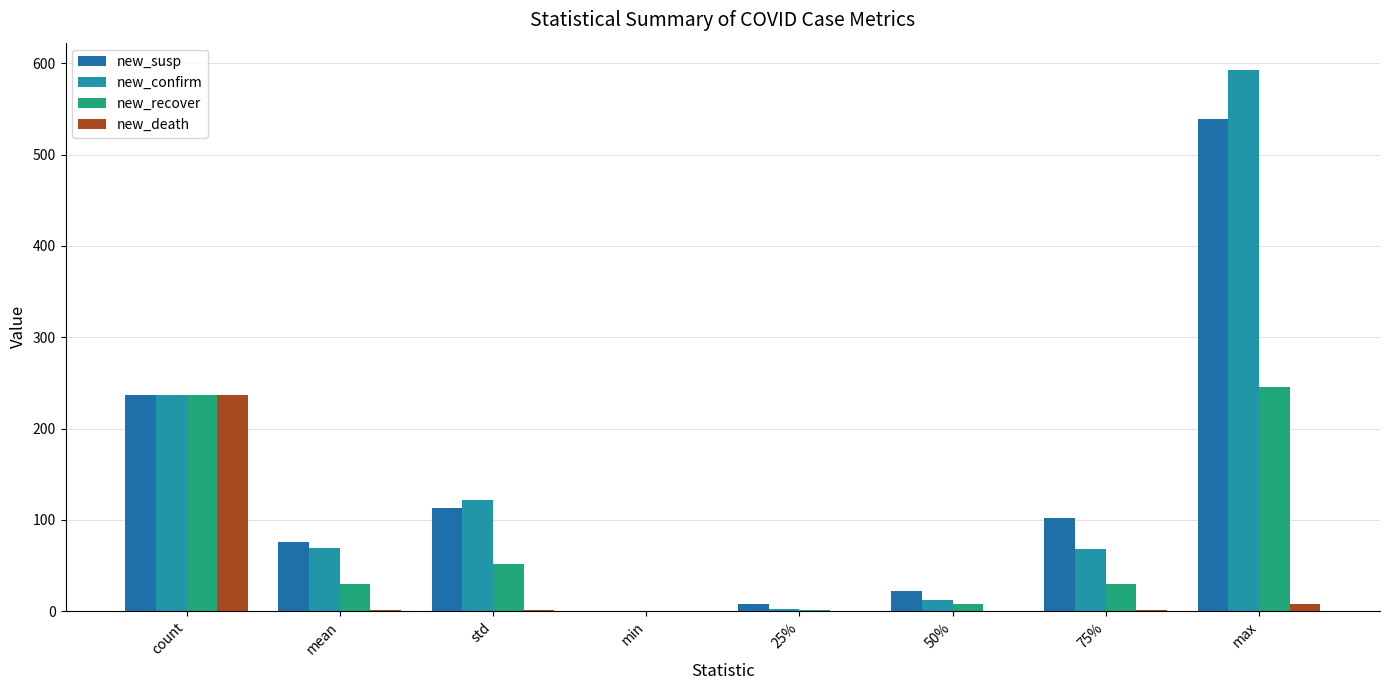

List the labels in order of new_confirm value, smallest first.

min, 25%, 50%, 75%, mean, std, count, max